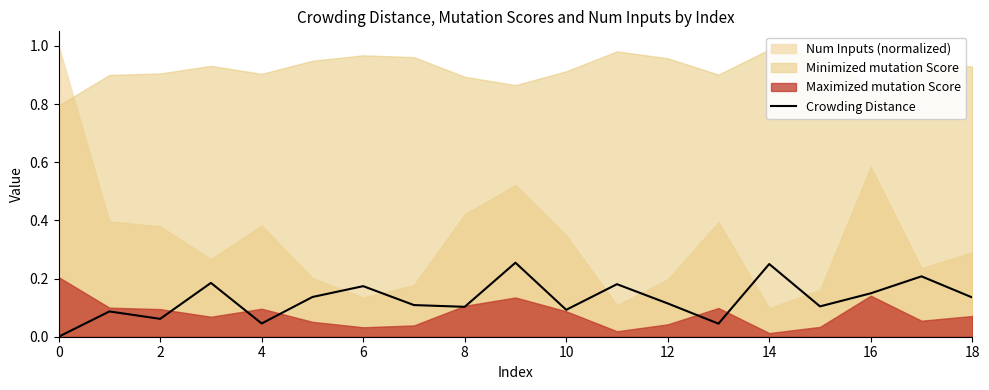

How many data points are above 0?

18